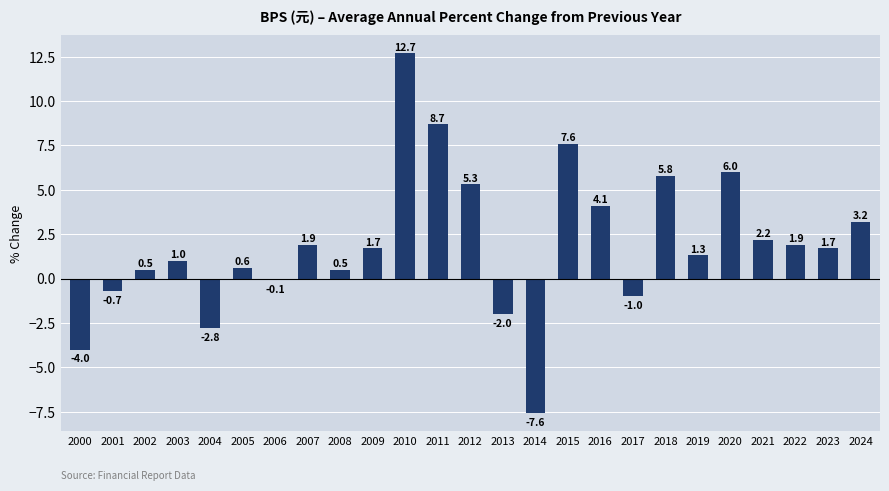

What is the smallest value displayed?

-7.6